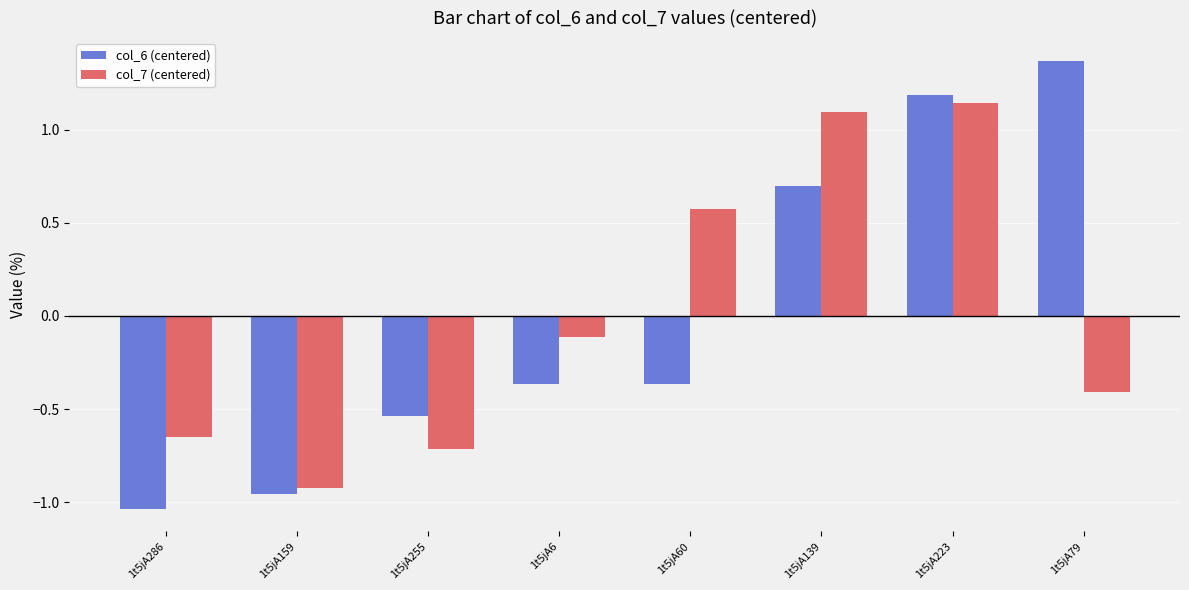

What is the total value across all series at 1t5jA79?

1.0